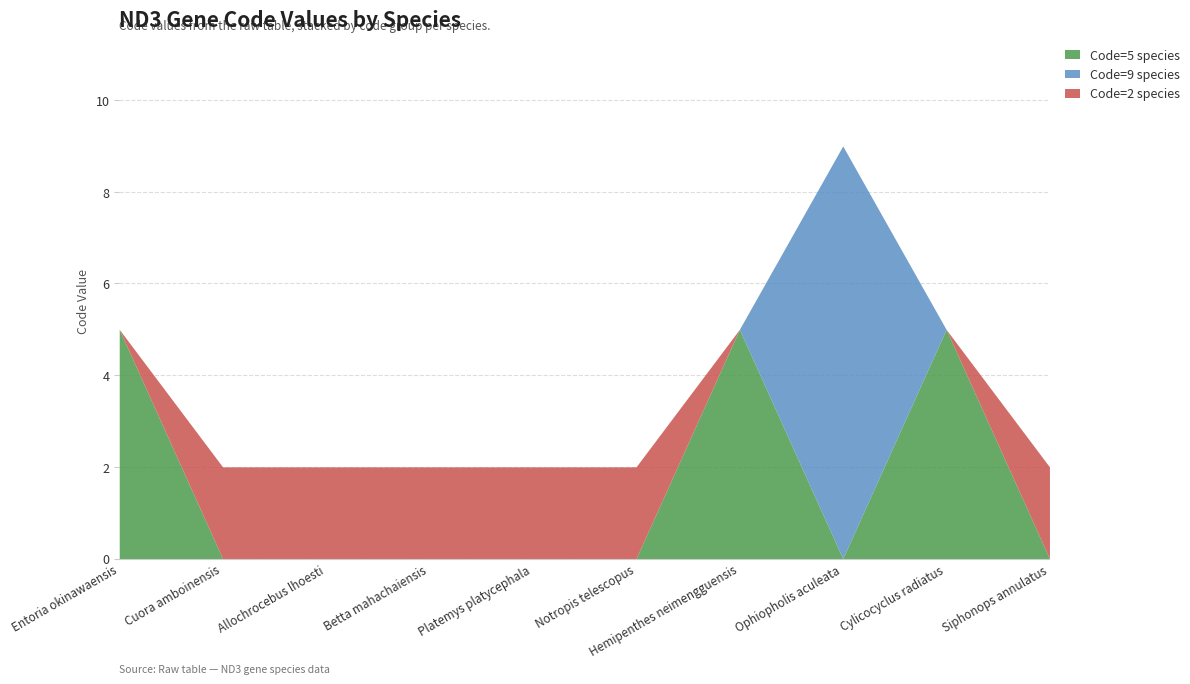

How many interior local peaks does the Code=5 species series have?

2